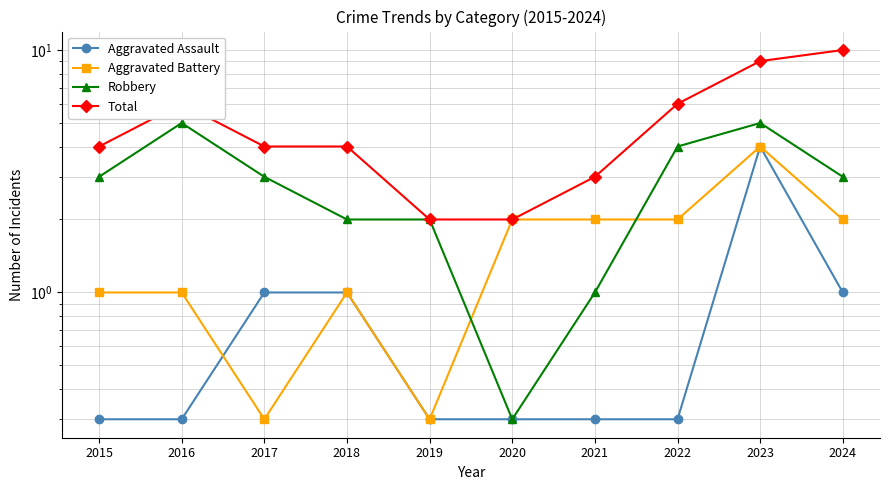

How many lines are shown in the chart?

4